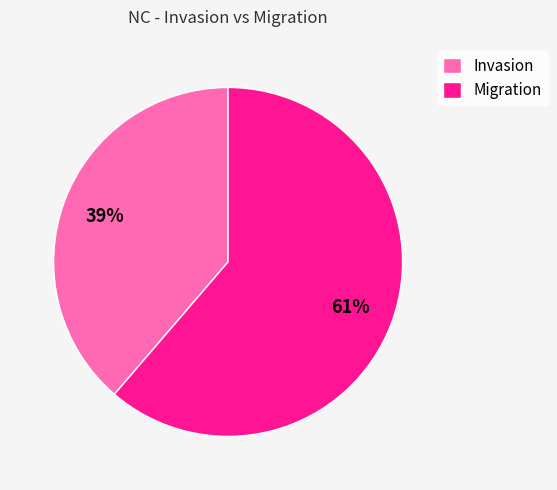

What is the ratio of the value at Invasion to the value at Migration?

0.6